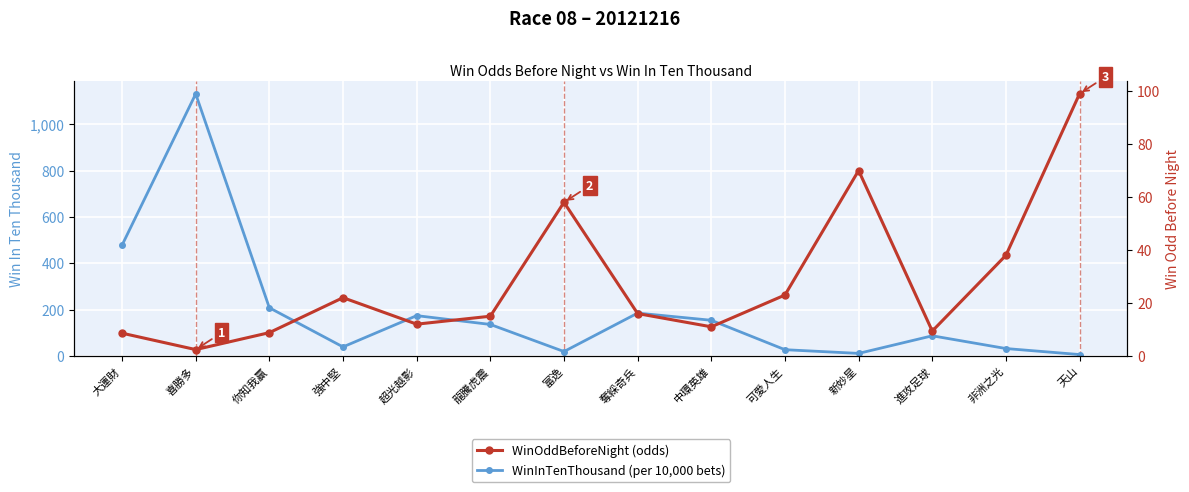

List the series in order of their peak value, highest first.

WinInTenThousand (per 10,000 bets), WinOddBeforeNight (odds)